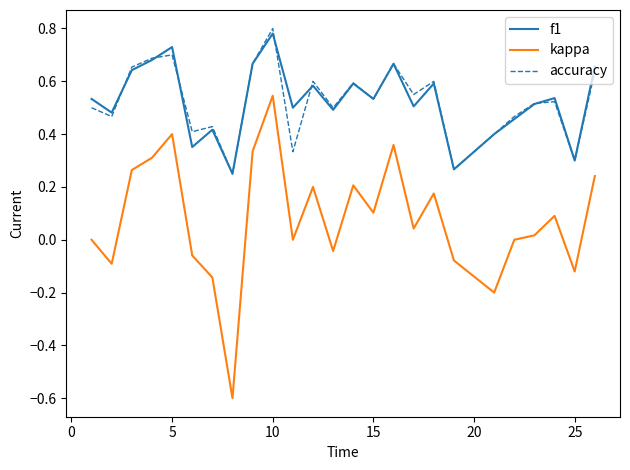

What is the minimum value shown in the chart?

-0.6